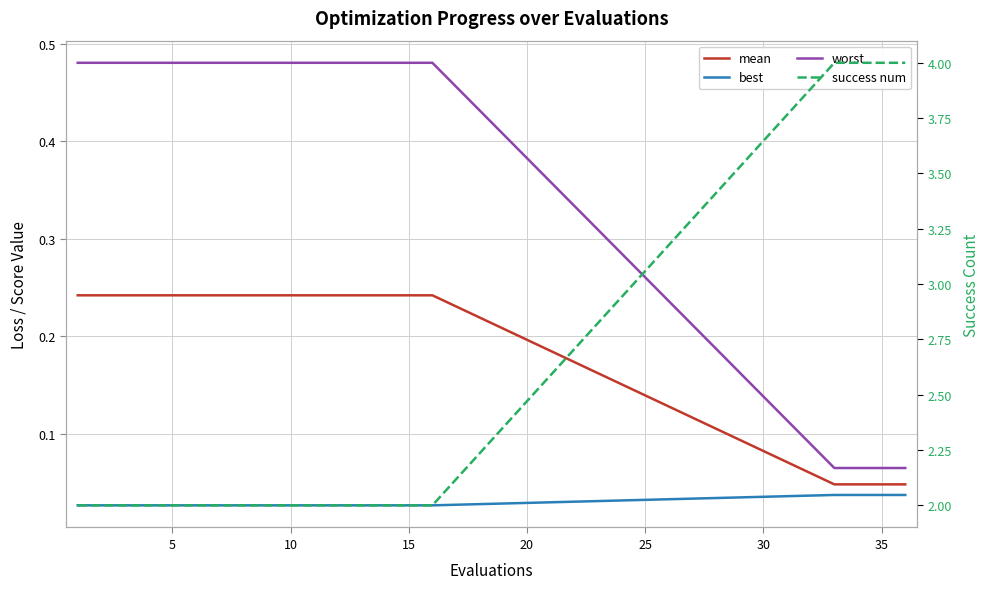

True or false: best and worst cross at least once.

False